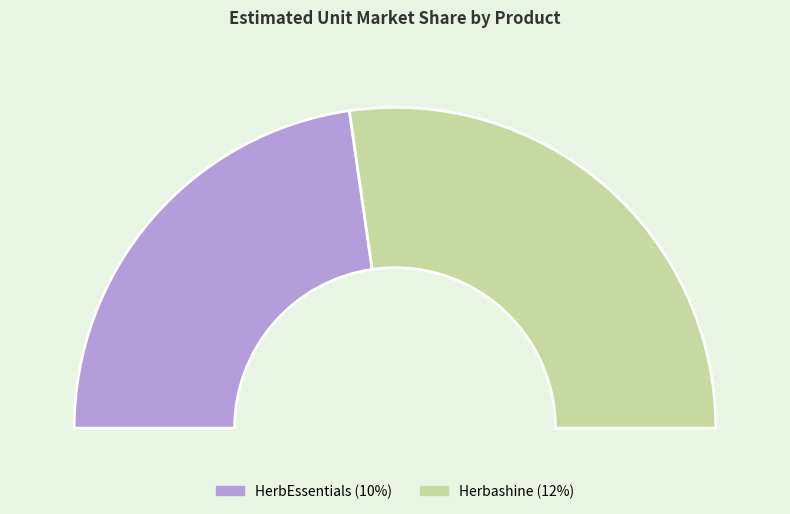

Rank the categories by value from highest to lowest.

Herbashine, HerbEssentials